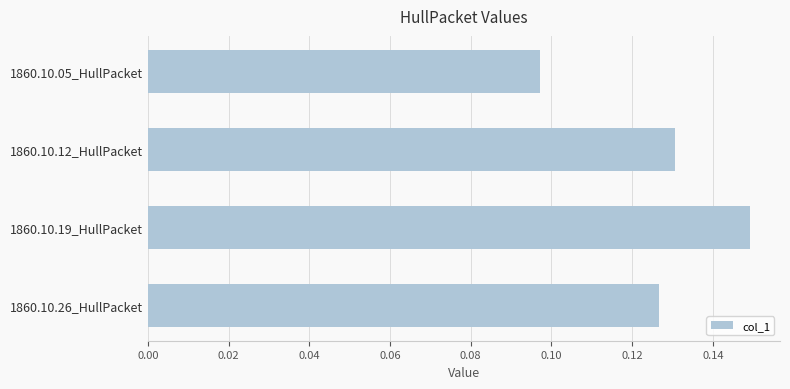

What is the sum of all values?

0.5